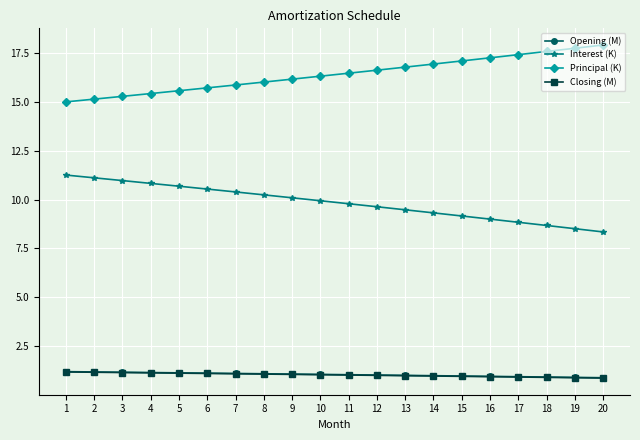

Is it true that Interest (K) equals 10.8 at 4?

True